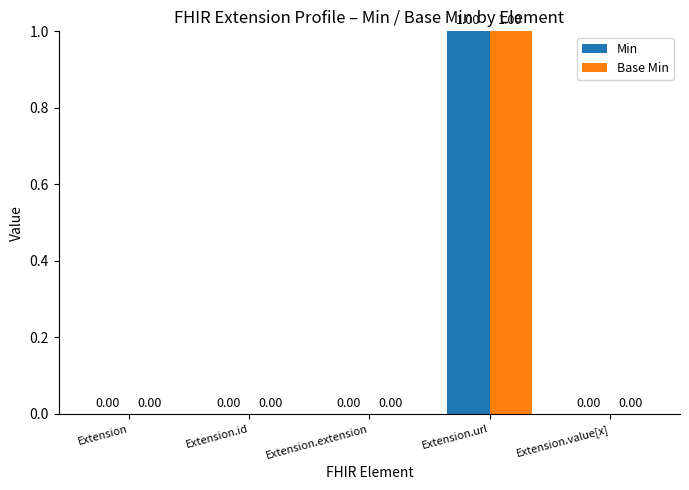

Which series has the largest total across all categories?

Min